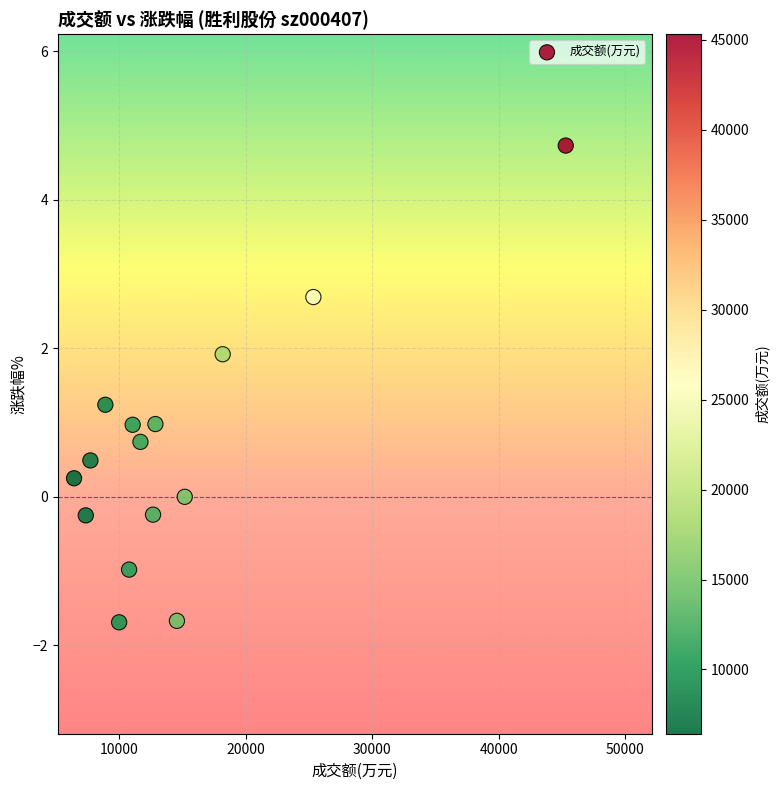

What is the range of X values (max minus min)?

38870.0